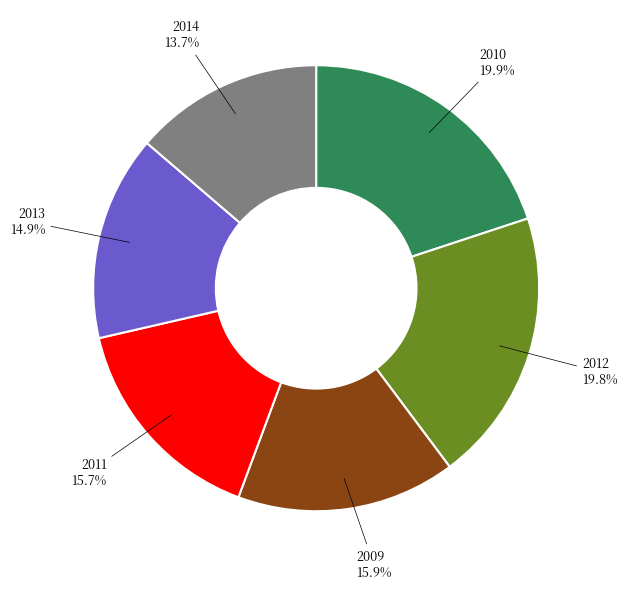

Combined, what portion of the pie is 2009 and 2011?

31.6%